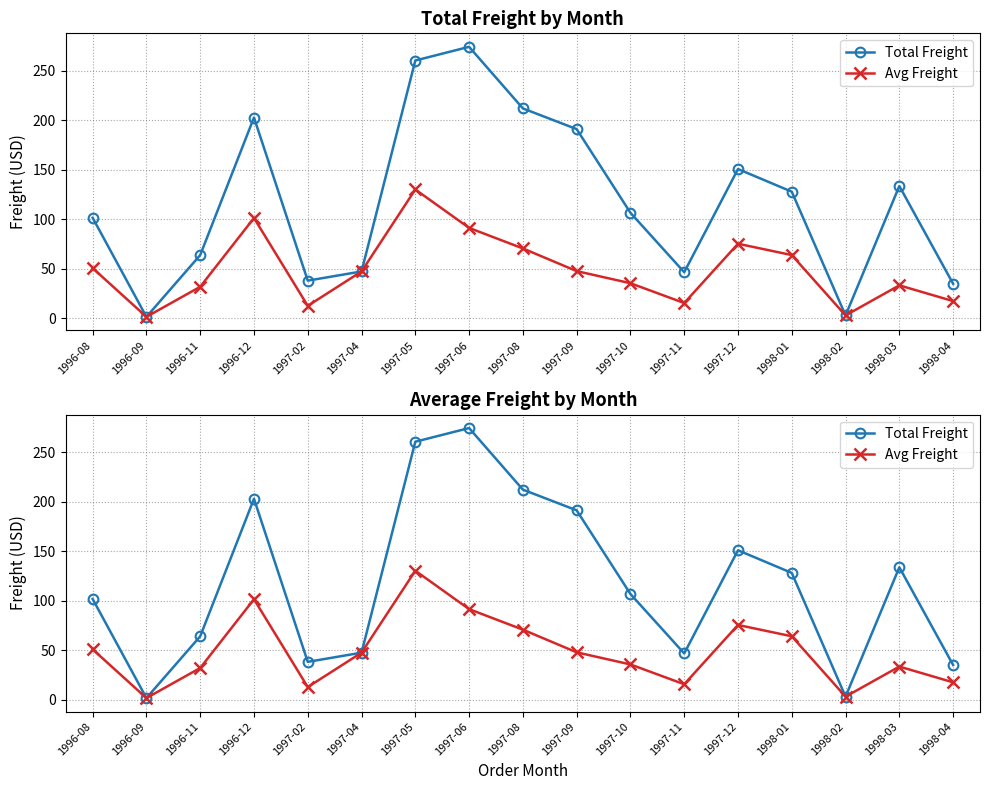

What is the spread (max minus min) of values at 1997-09?

143.4